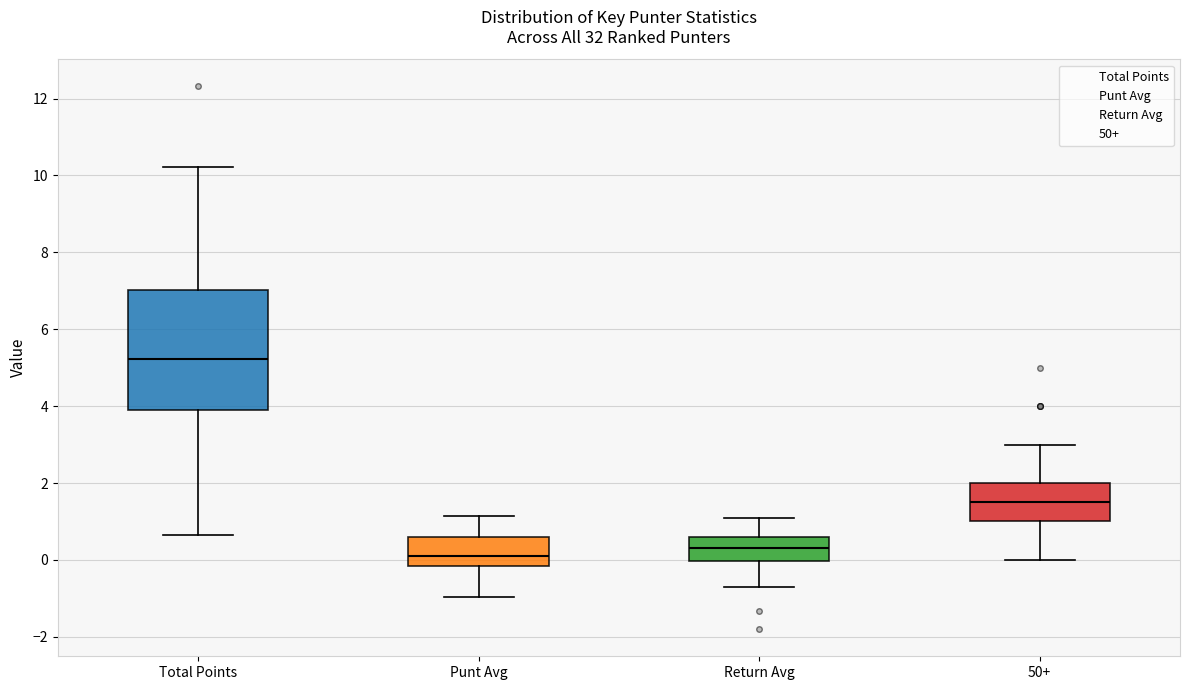

Which box is the tallest, from its lower edge to its upper edge?

Total Points